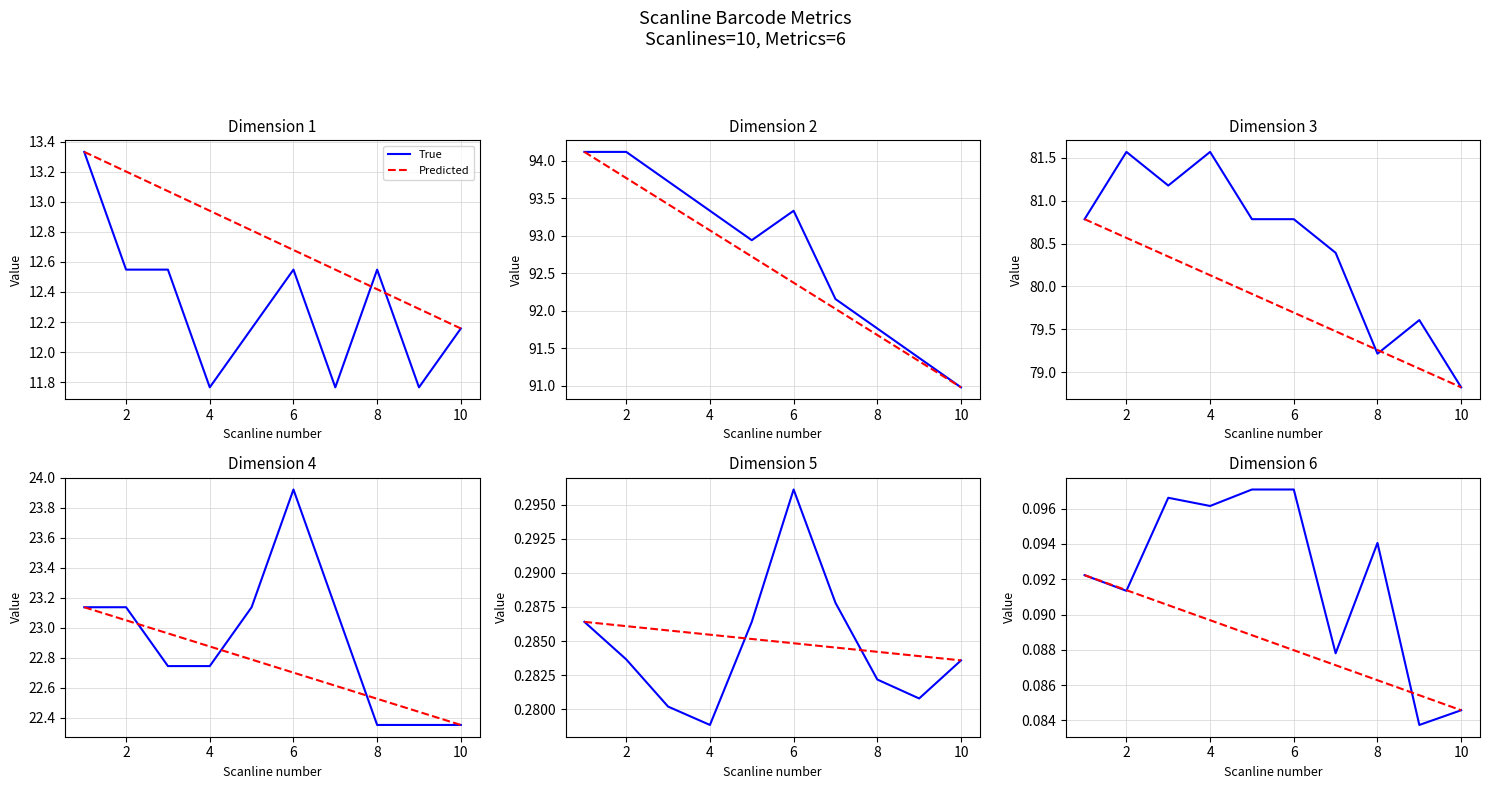

List the series in order of their peak value, highest first.

True, Predicted